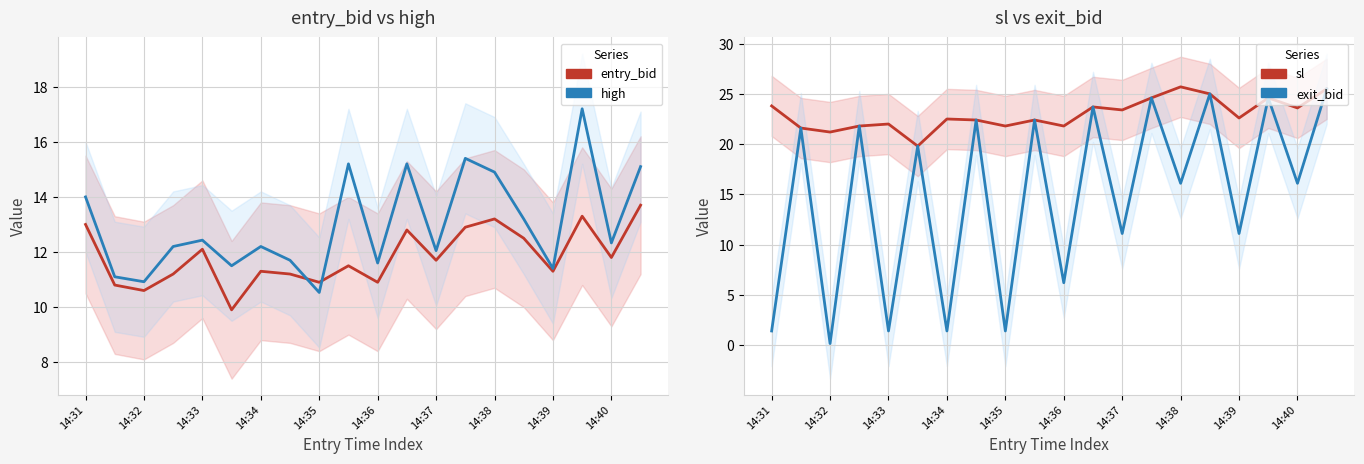

What position from the left is 14:32?

3